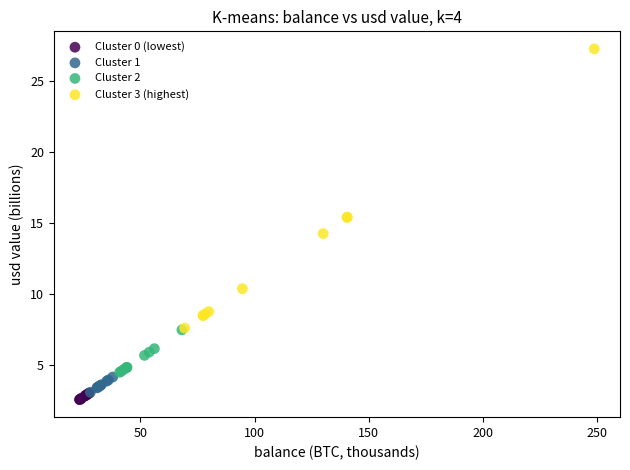

Which series contains the highest Y value?

Cluster 3 (highest)